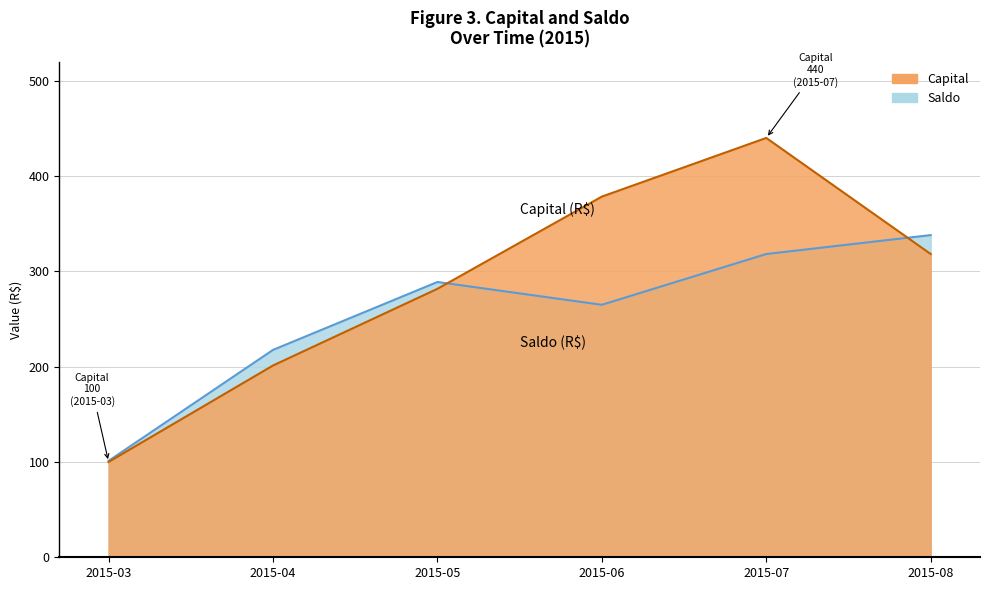

What value does the Saldo series have at 2015-05?

288.7